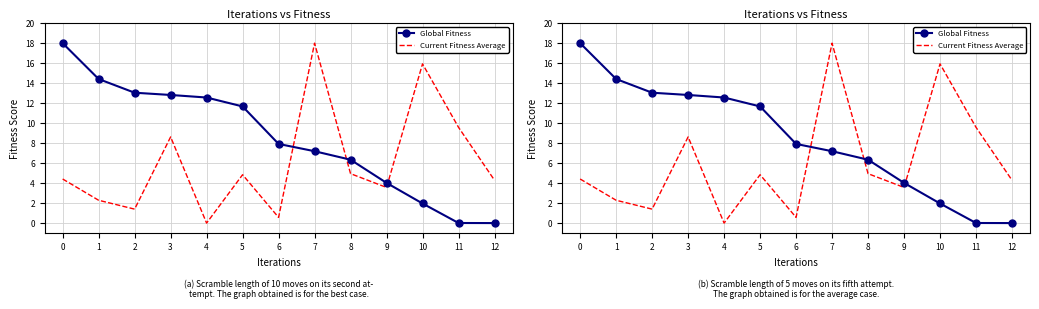

Does the chart have visible grid lines?

Yes